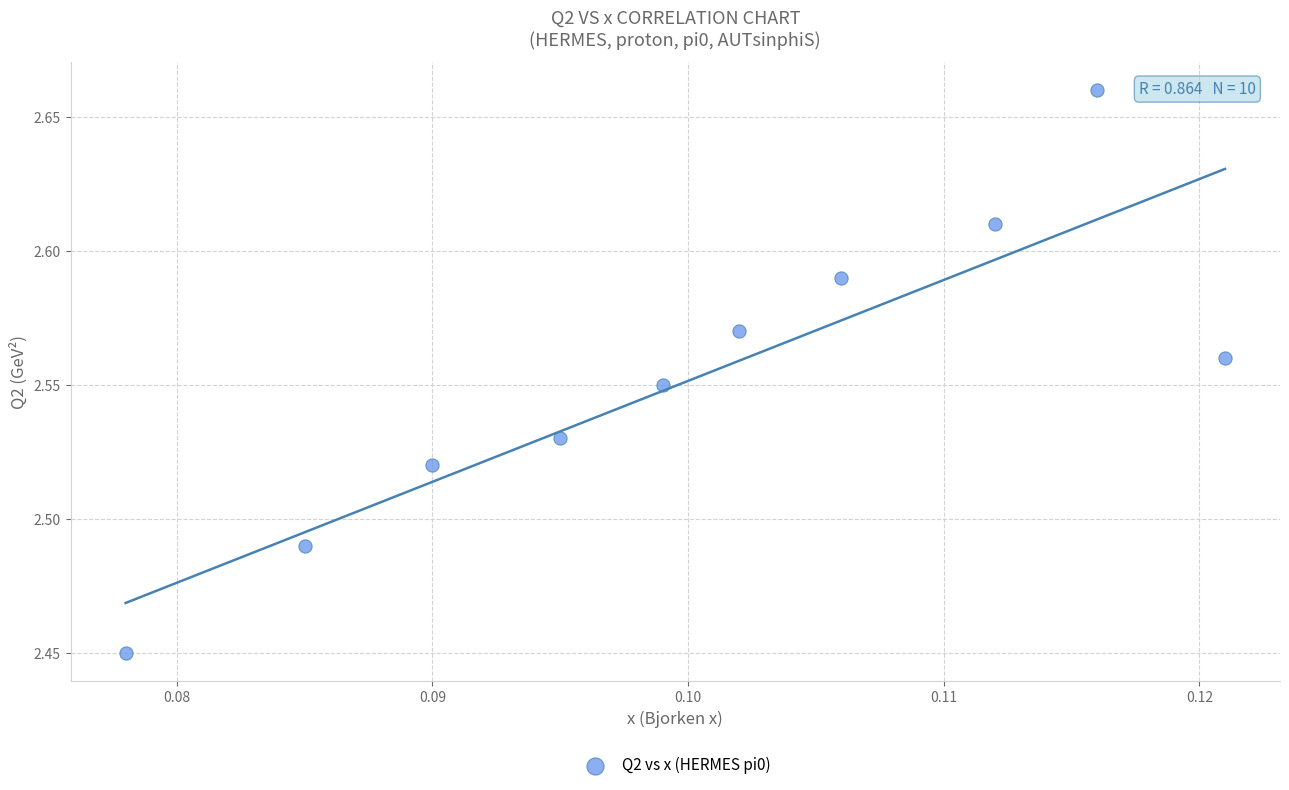

How many points are shown in the scatter plot?

10